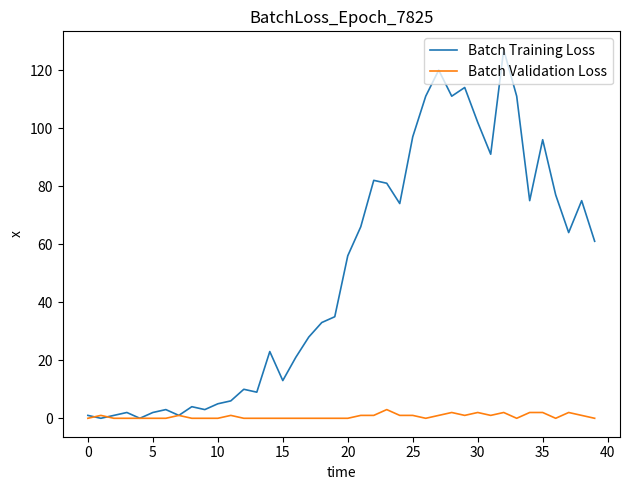

List the series in order of their overall mean, highest first.

Batch Training Loss, Batch Validation Loss